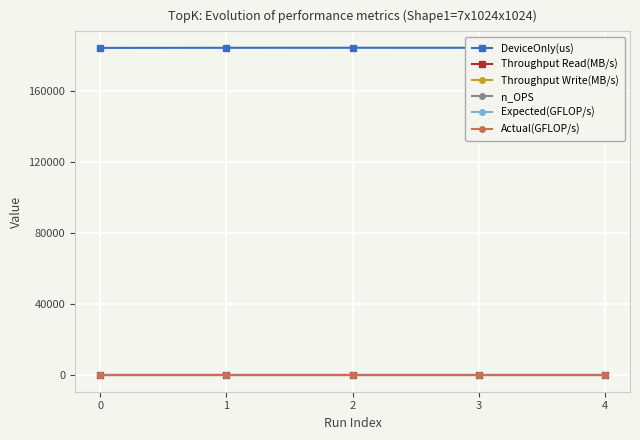

At which category does the chart reach its peak across all series?

2